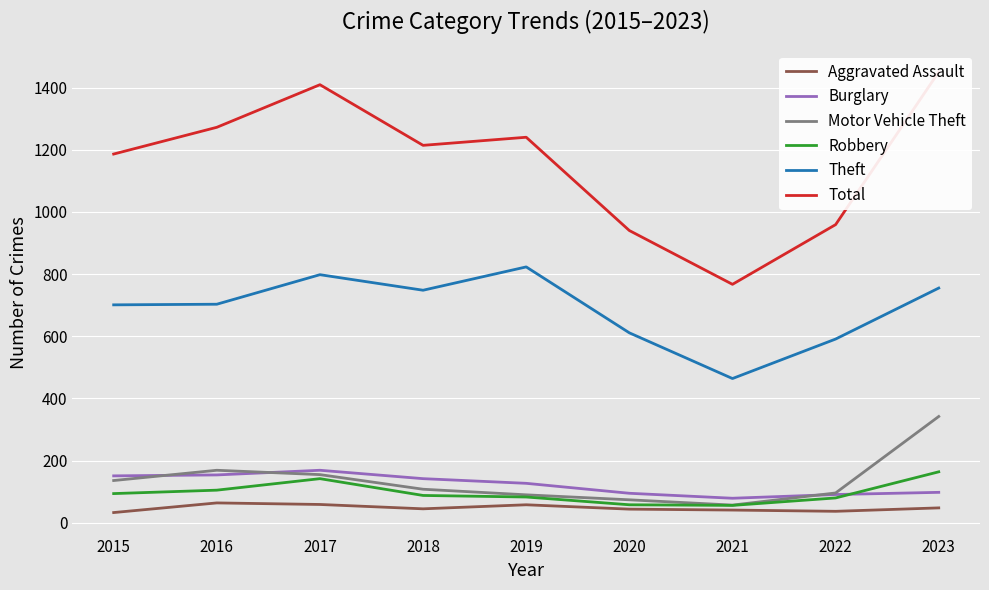

How many interior local peaks does the Theft series have?

2